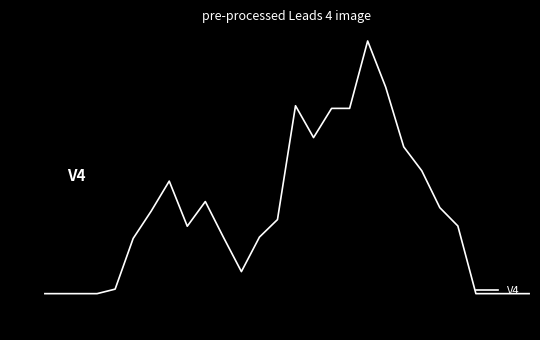

What is the difference between the second highest and second lowest values?

778